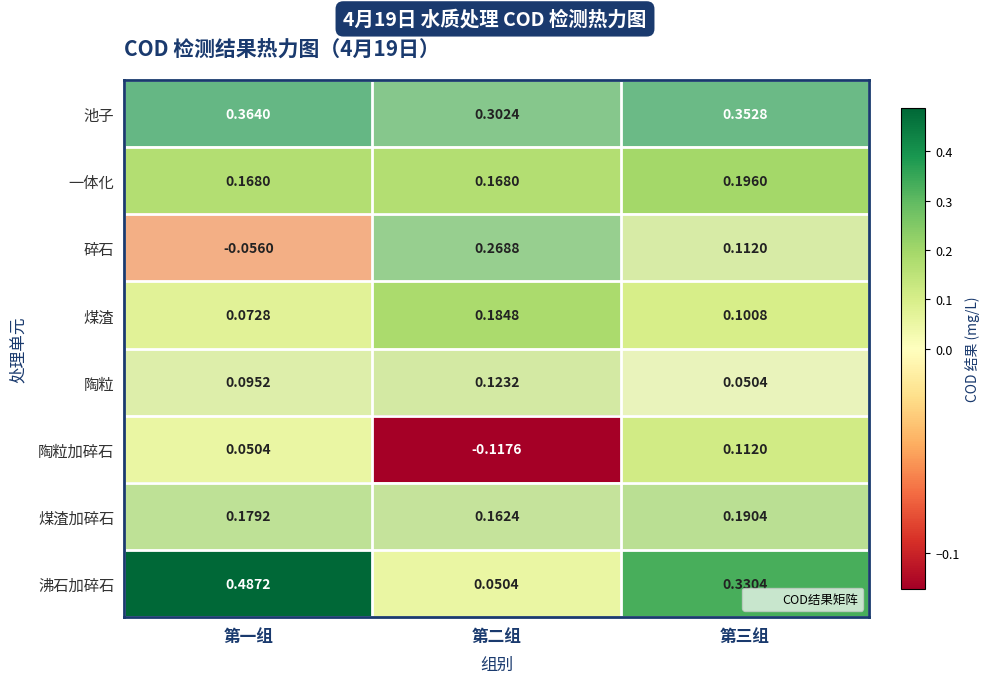

Which category has the lowest value in the 沸石加碎石 series?

第二组